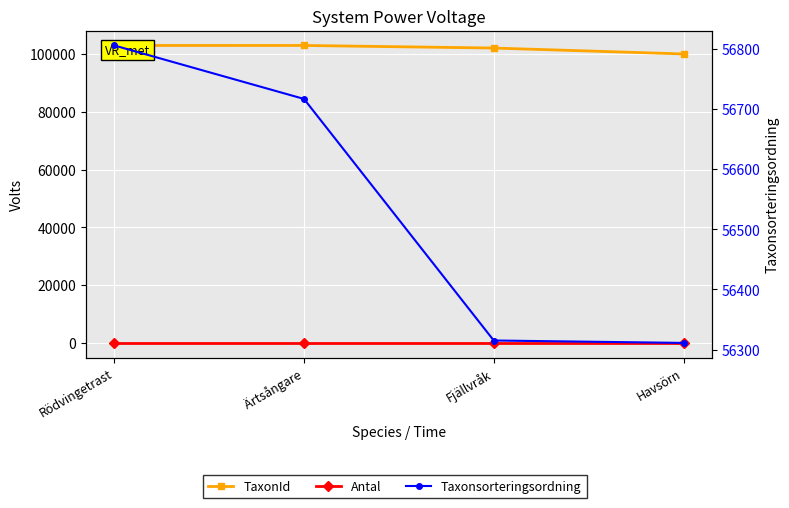

What is the sum of the Taxonsorteringsordning values at Rödvingetrast and Fjällvråk?

113121